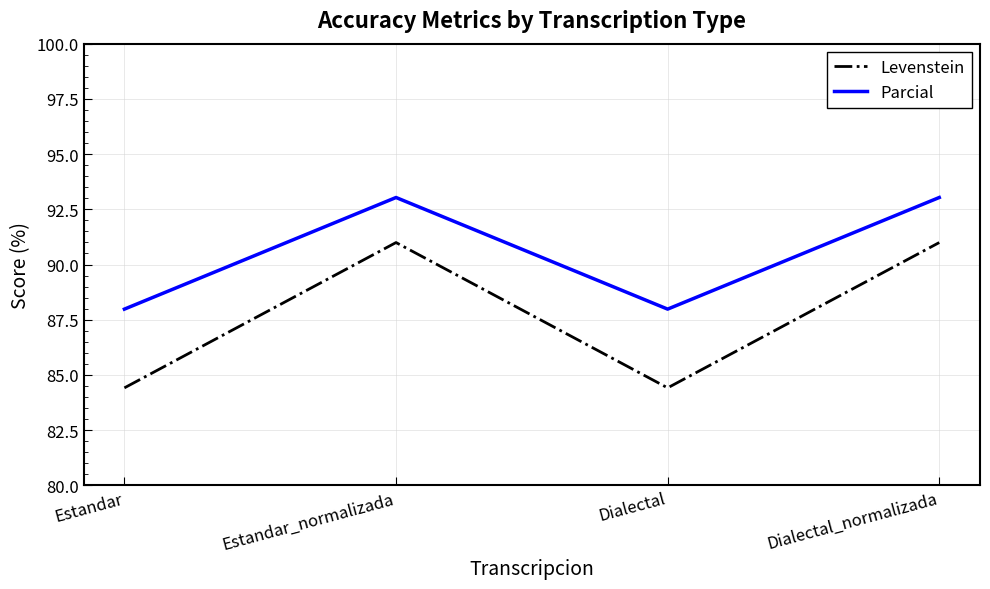

Reading left to right, extract all data points from this chart.

Levenstein: 84.4	91.0	84.4	91.0
Parcial: 88.0	93.0	88.0	93.0